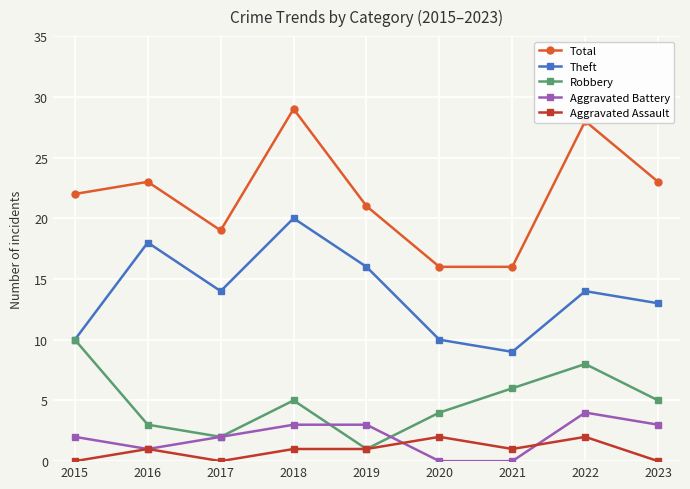

What is the difference between the highest and lowest values at 2021?

16